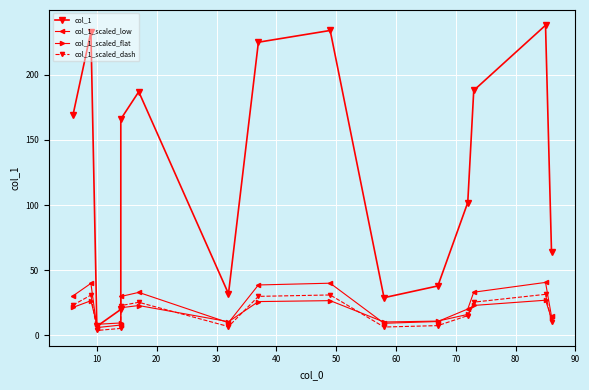

What is the minimum value shown in the chart?

3.8